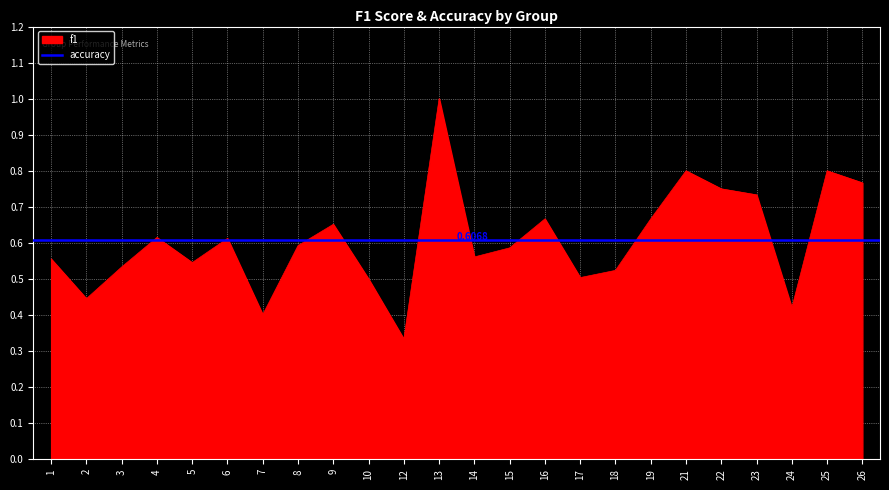

True or false: there are more than 1 points higher than both neighbors.

True